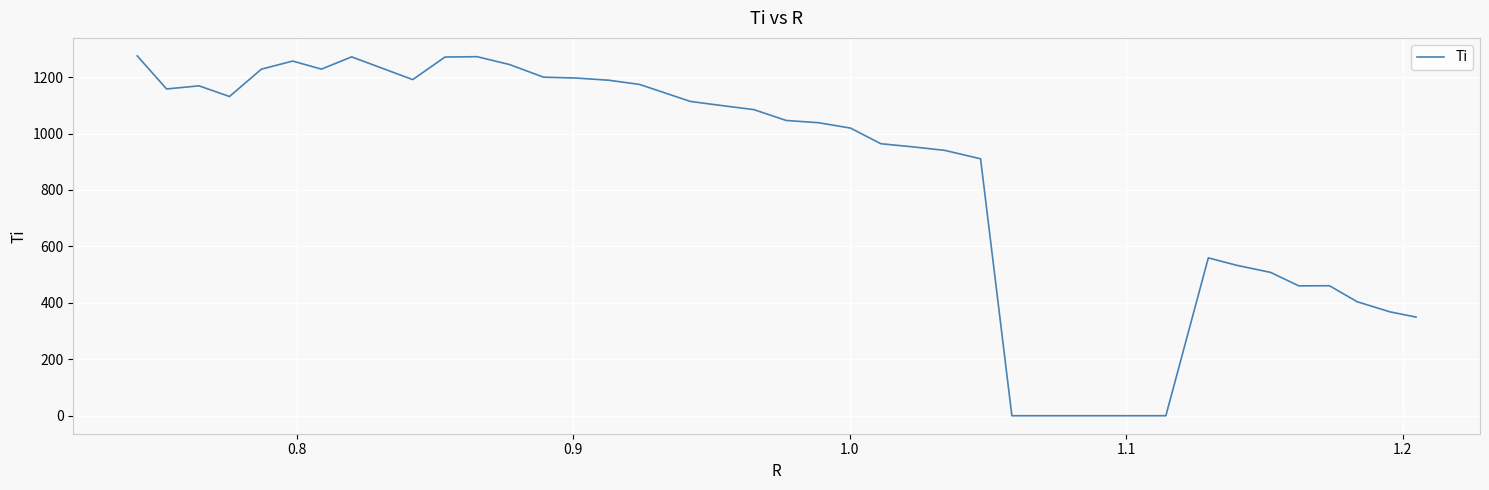

What is the difference between the maximum and minimum values?

1275.0